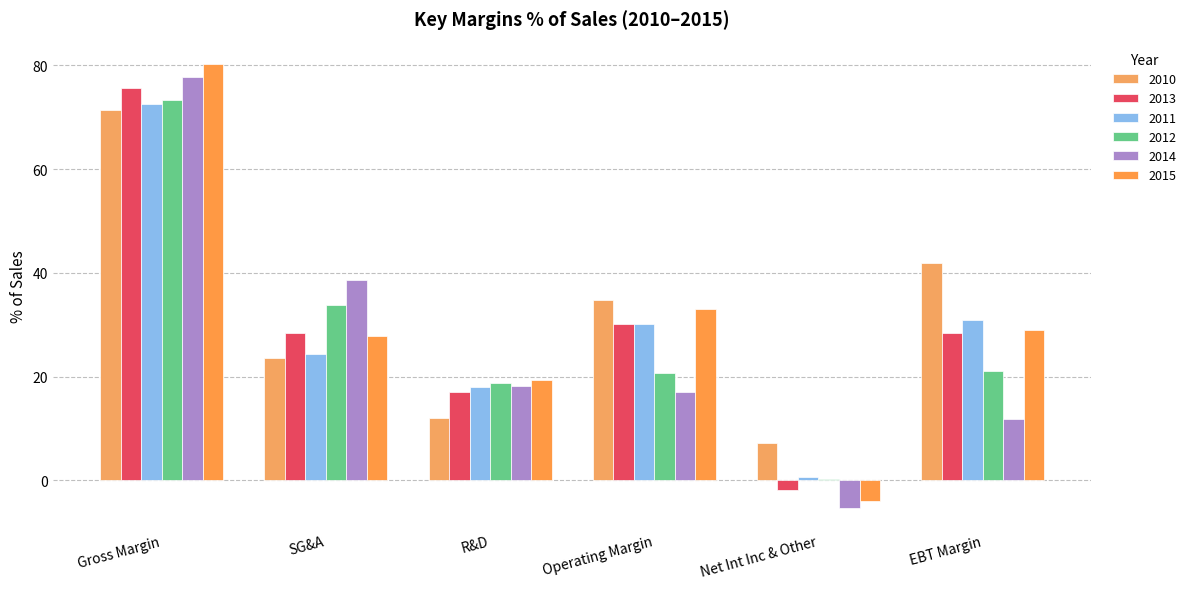

Count the number of data series in this chart.

6